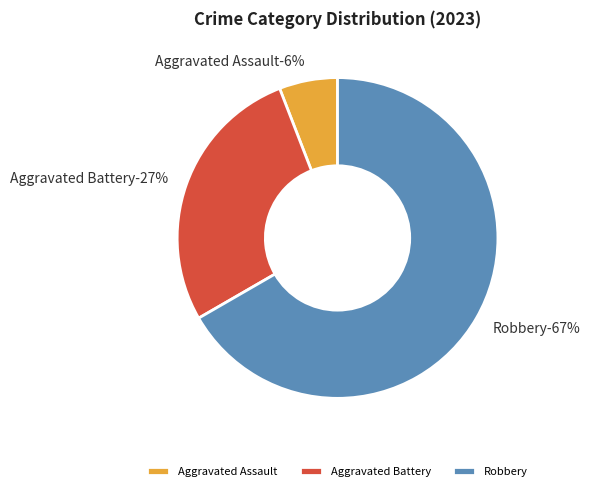

Is there any slice that represents more than half of the pie?

Yes